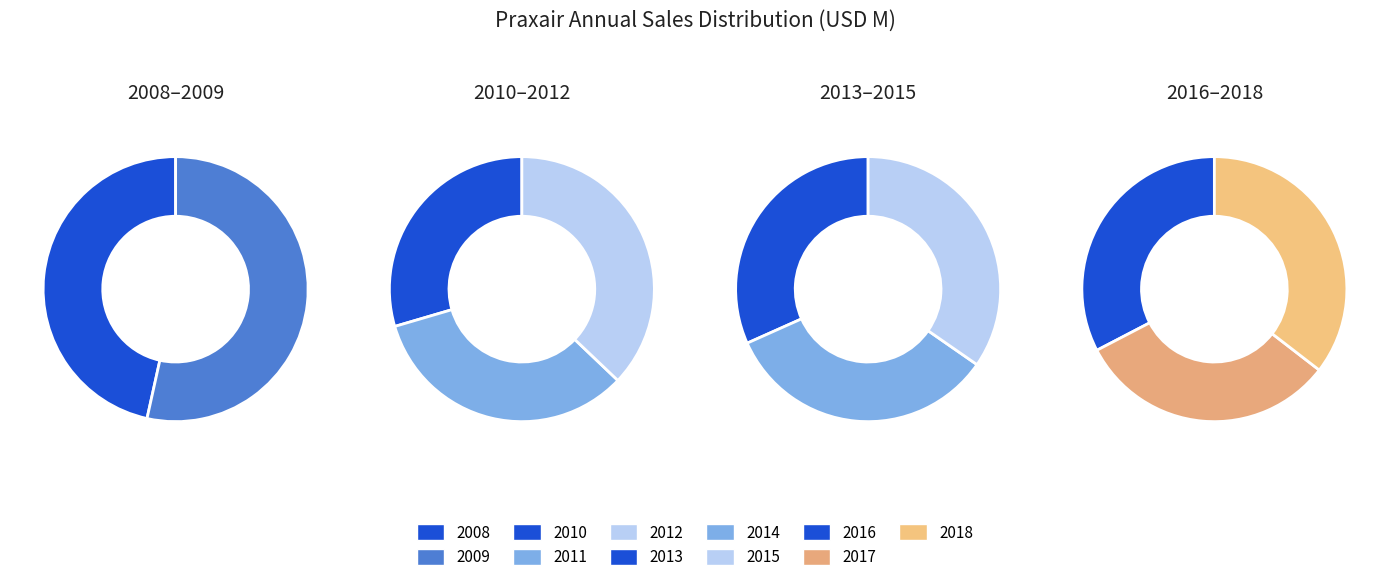

Is it true that 2018 is 1% of the pie?

False